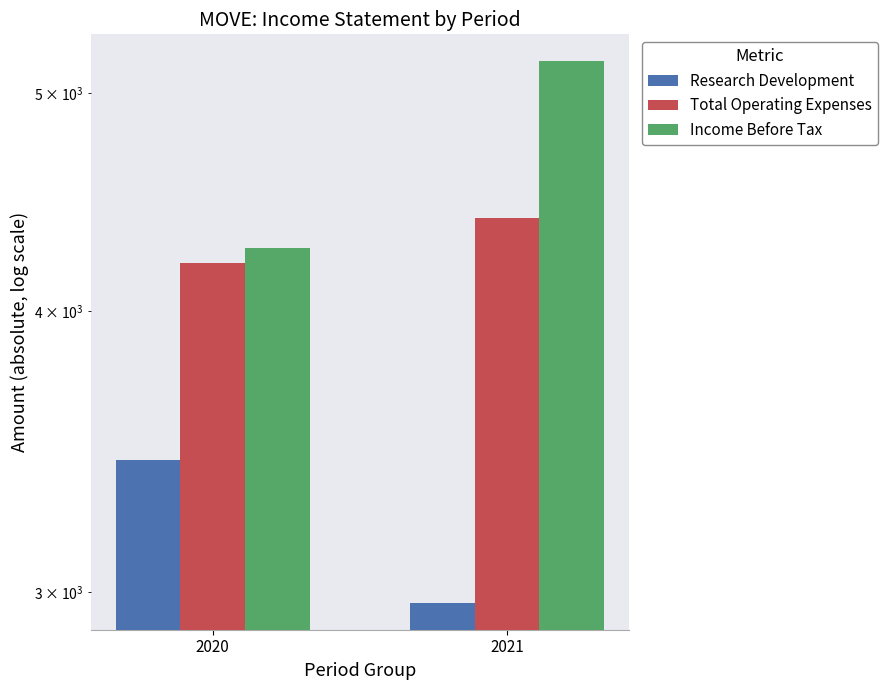

How many bars are there in total?

6